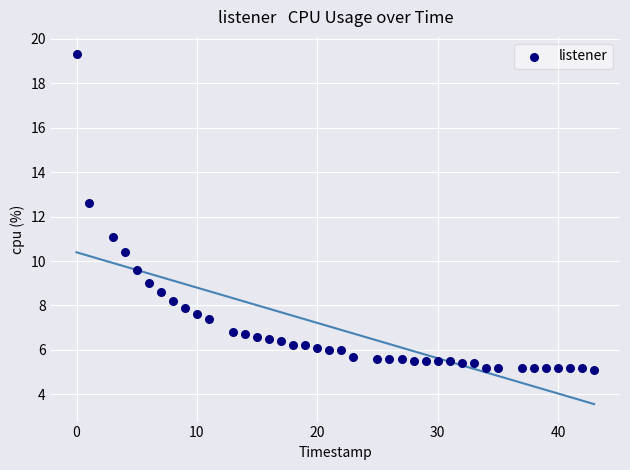

What is the range of X values (max minus min)?

43.0